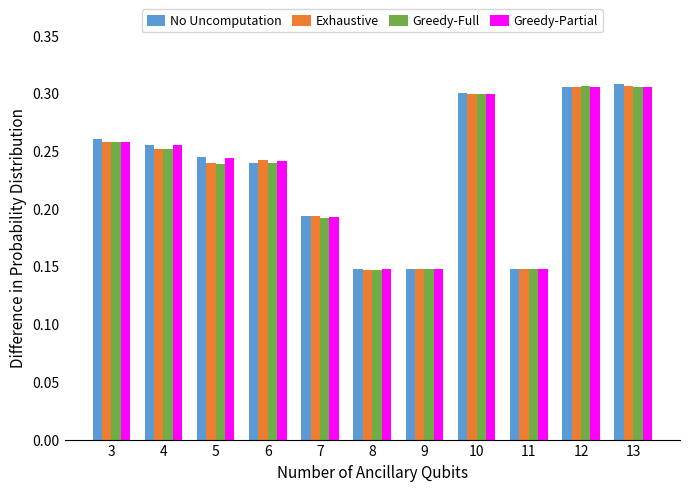

What is the sum of the Greedy-Partial values at 11 and 10?

0.4